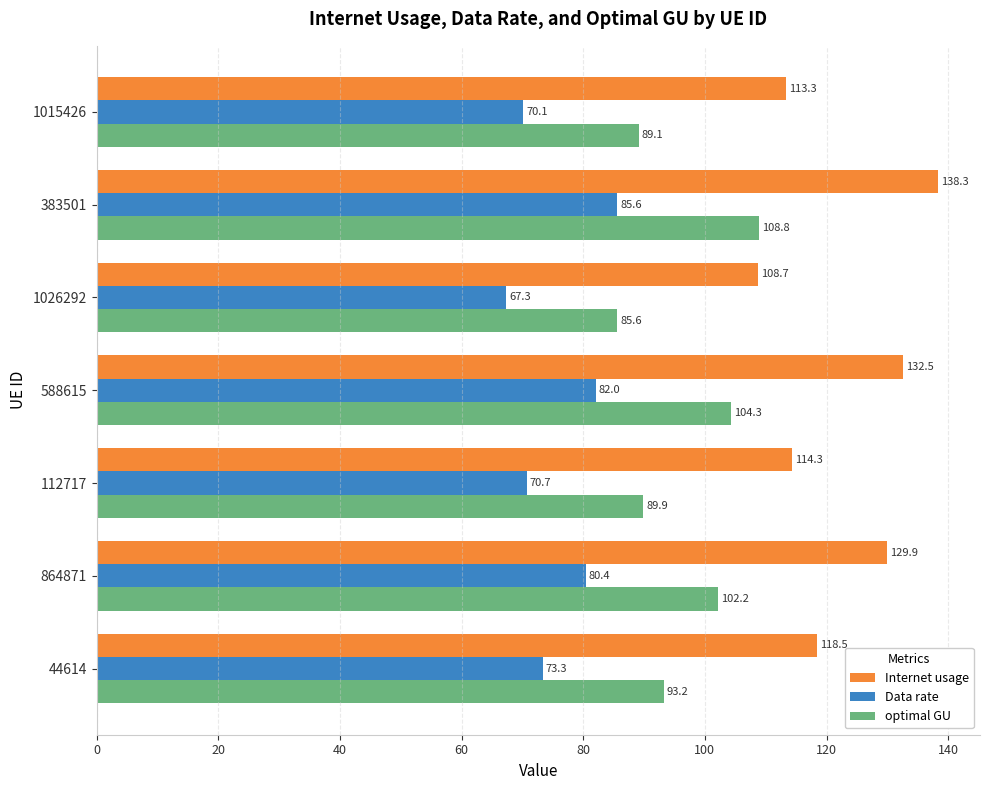

Which category has the lowest value in the Internet usage series?

1026292